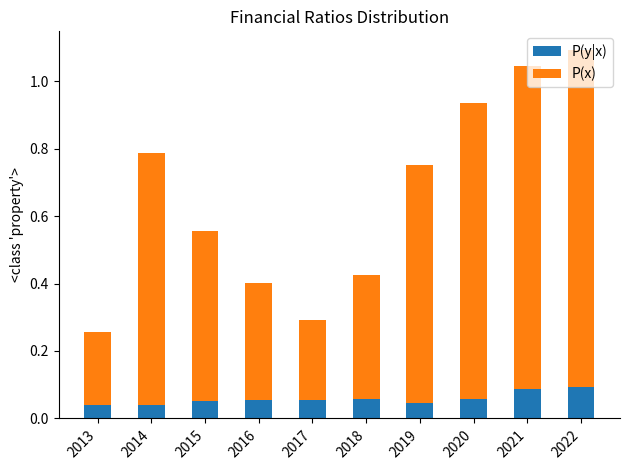

At which category is the sum across all series the highest?

2022